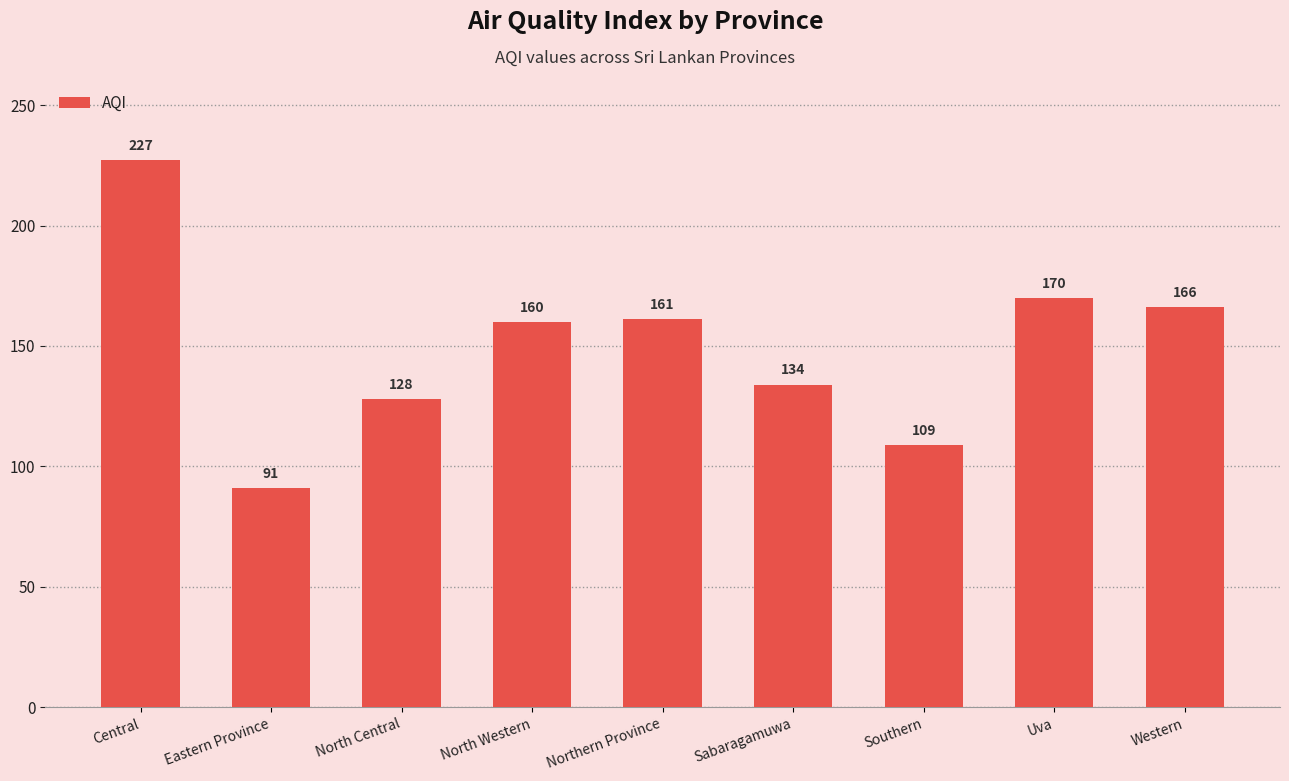

The value at North Western is 160. True or false?

True